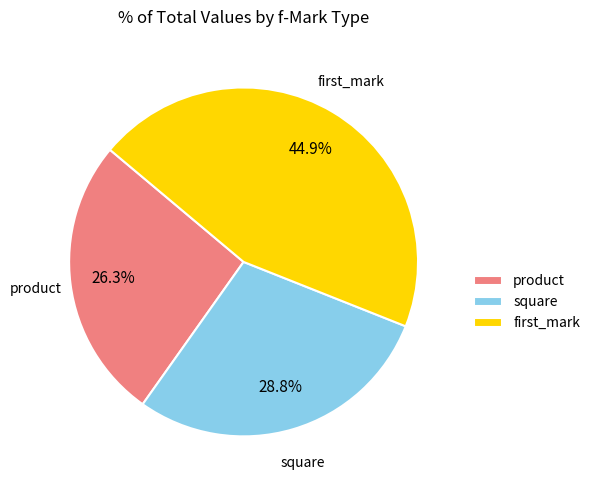

What is the total percentage of first_mark and square?

73.7%